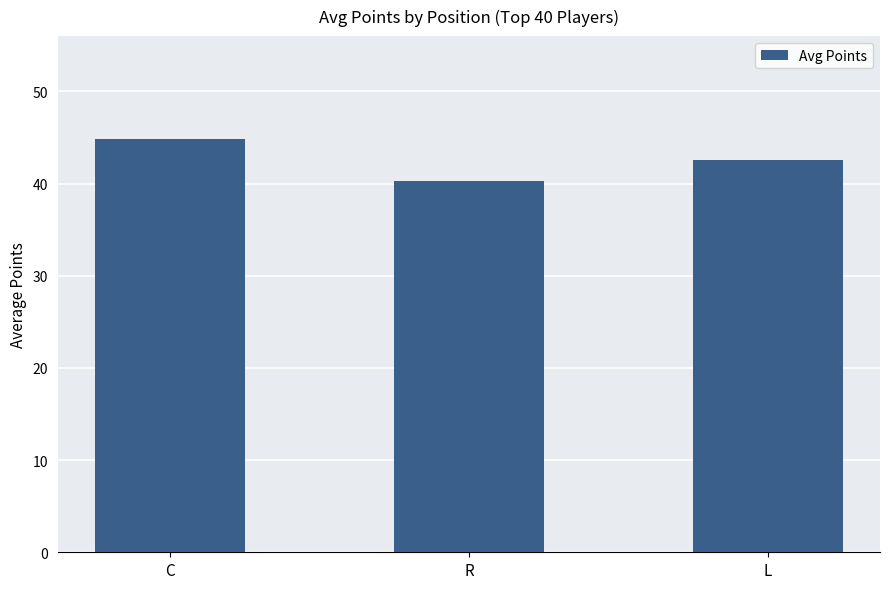

What is the ratio of the value at C to the value at R?

1.1